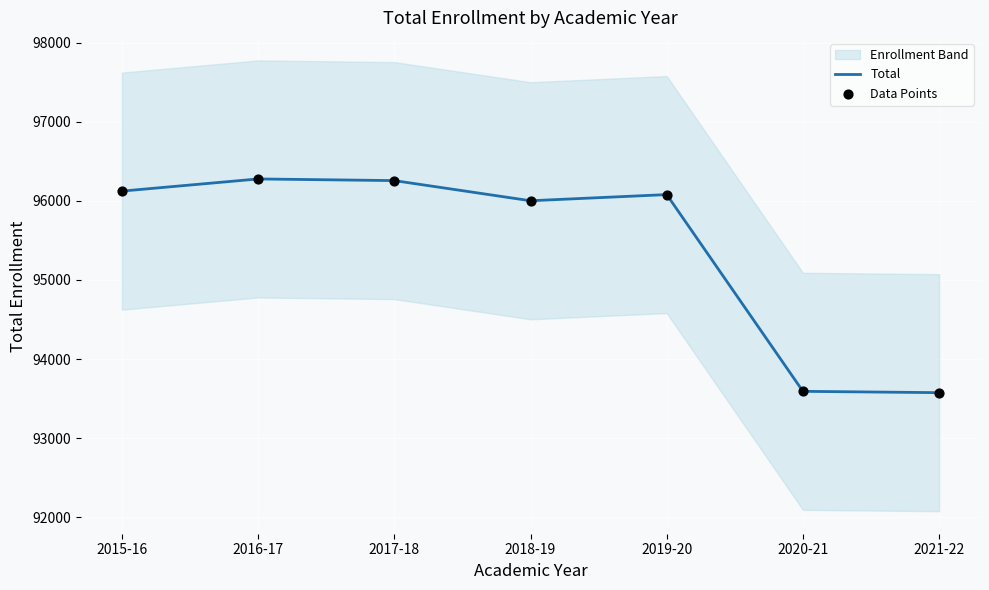

Is the value of Data Points at 2019-20 greater than the value of Total at 2017-18?

No